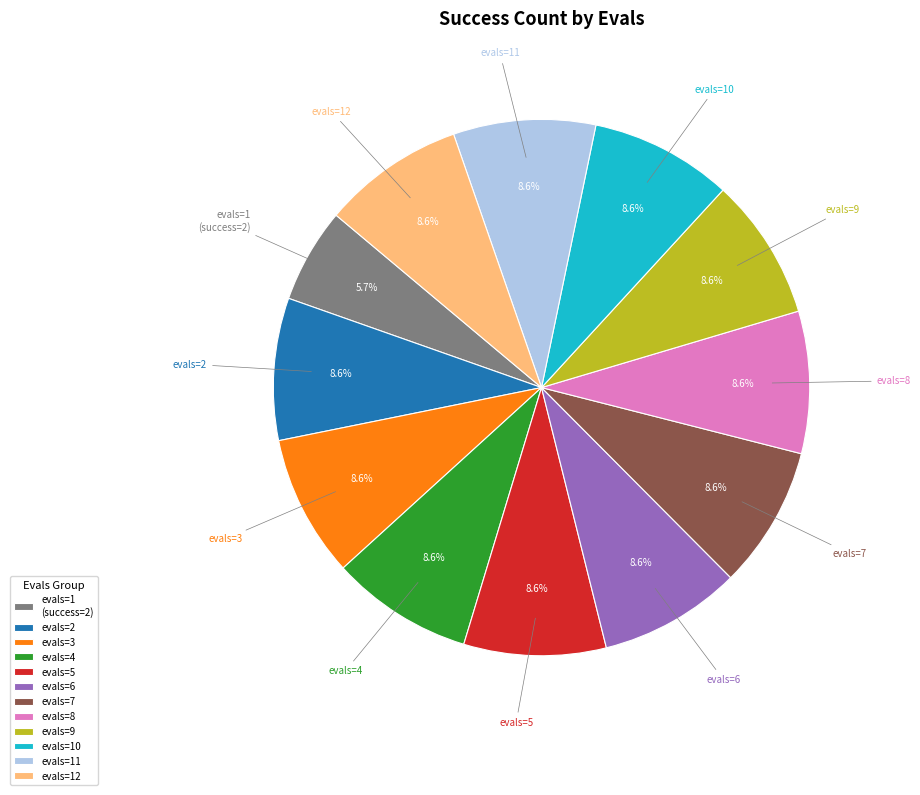

What is the ratio of the value at evals=3 to the value at evals=6?

1.0